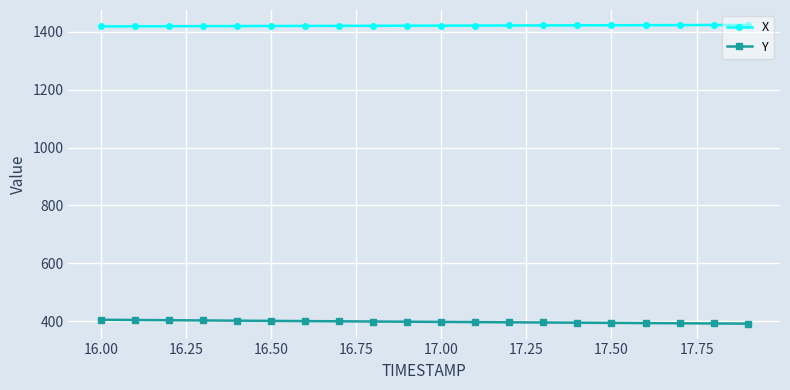

Rank the series by their maximum value, from highest to lowest.

X, Y